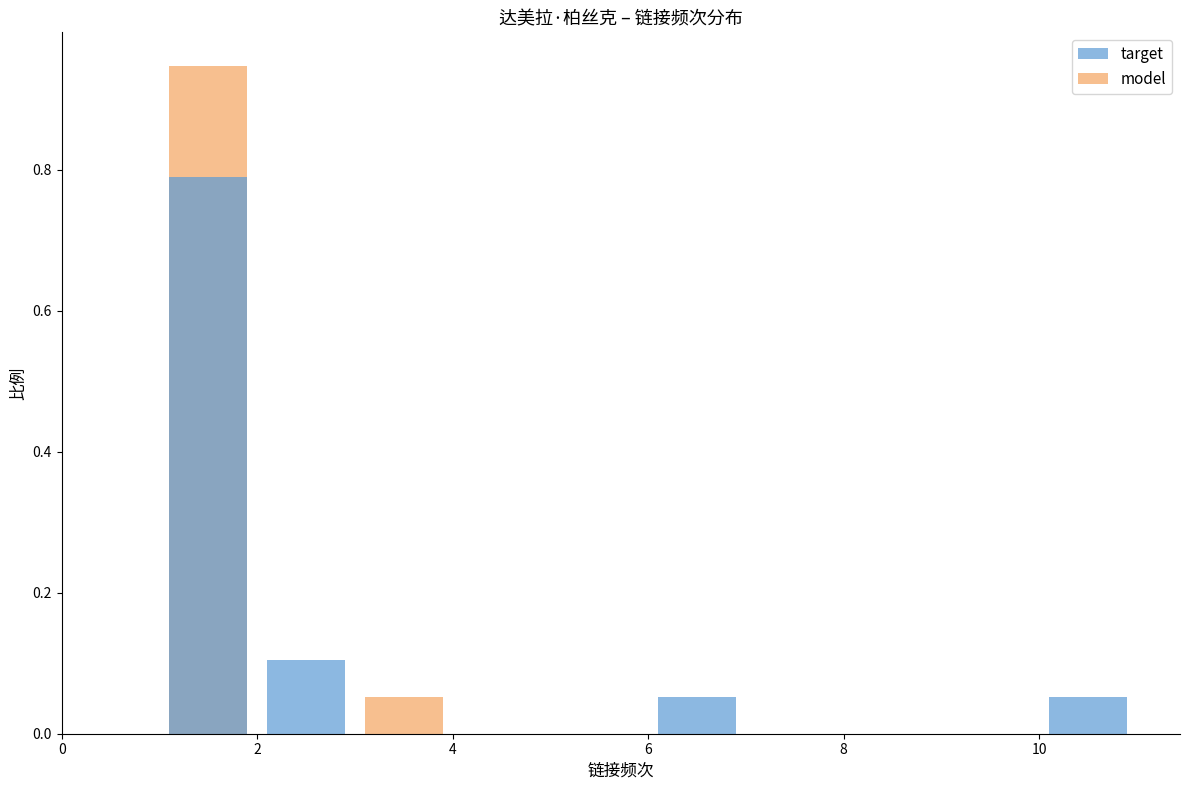

What is the approximate value of target at 10?

0.1